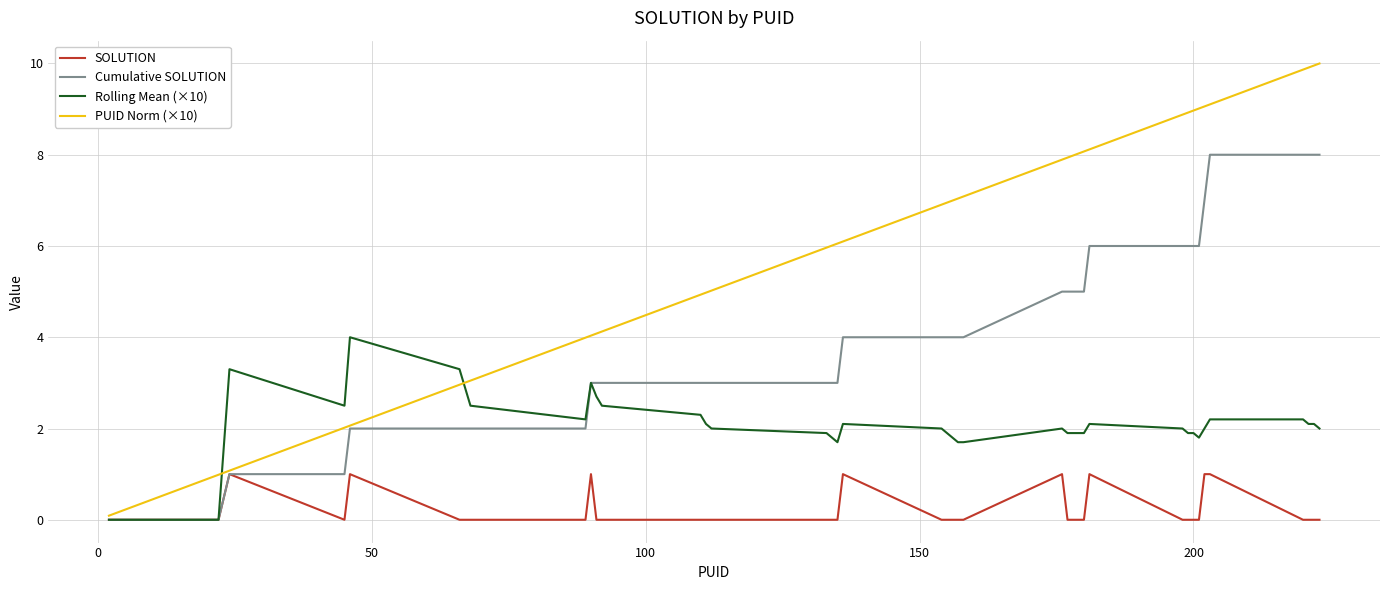

Rank the series by their maximum value, from highest to lowest.

PUID Norm (×10), Cumulative SOLUTION, Rolling Mean (×10), SOLUTION